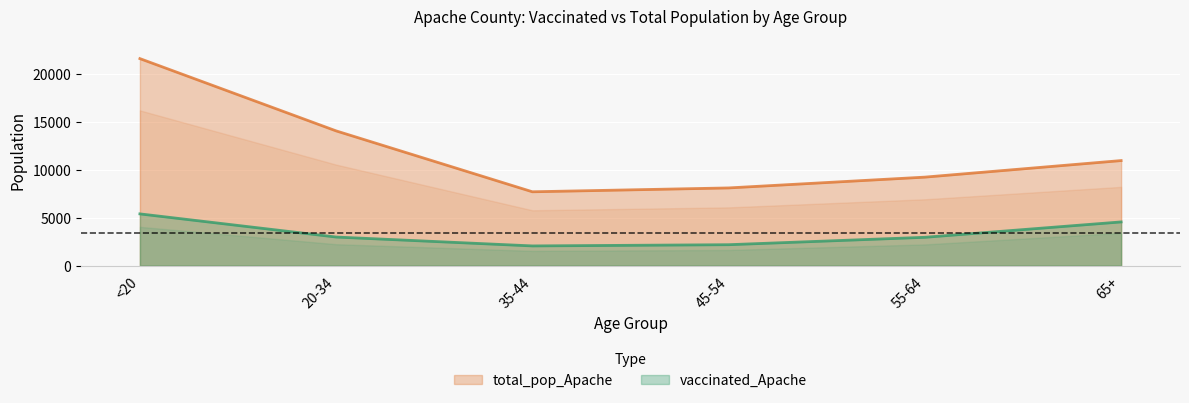

Is it true that total_pop_Apache equals 21632 at <20?

True